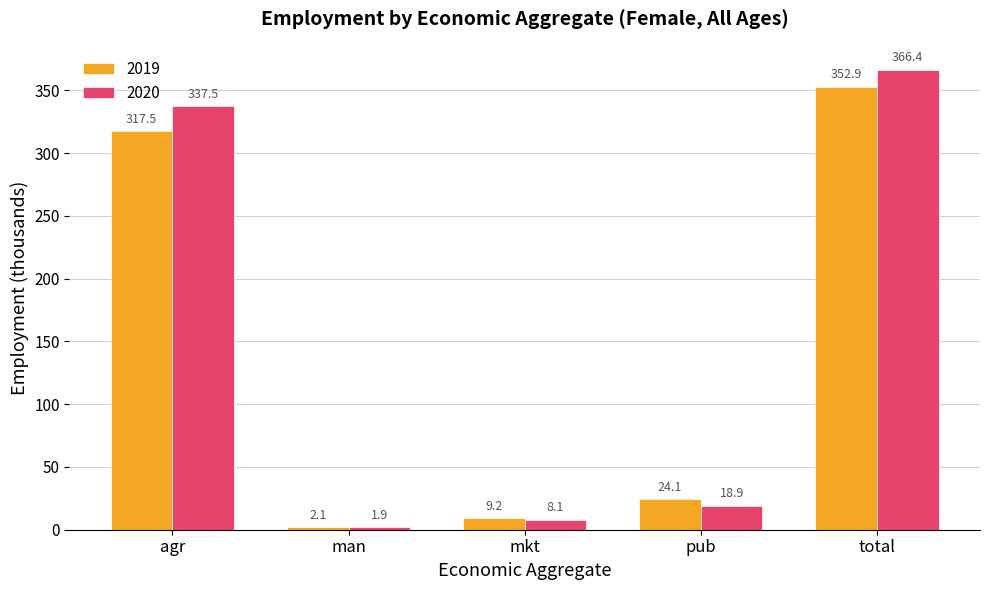

What is the difference between the second highest and second lowest values in the 2020 series?

329.4